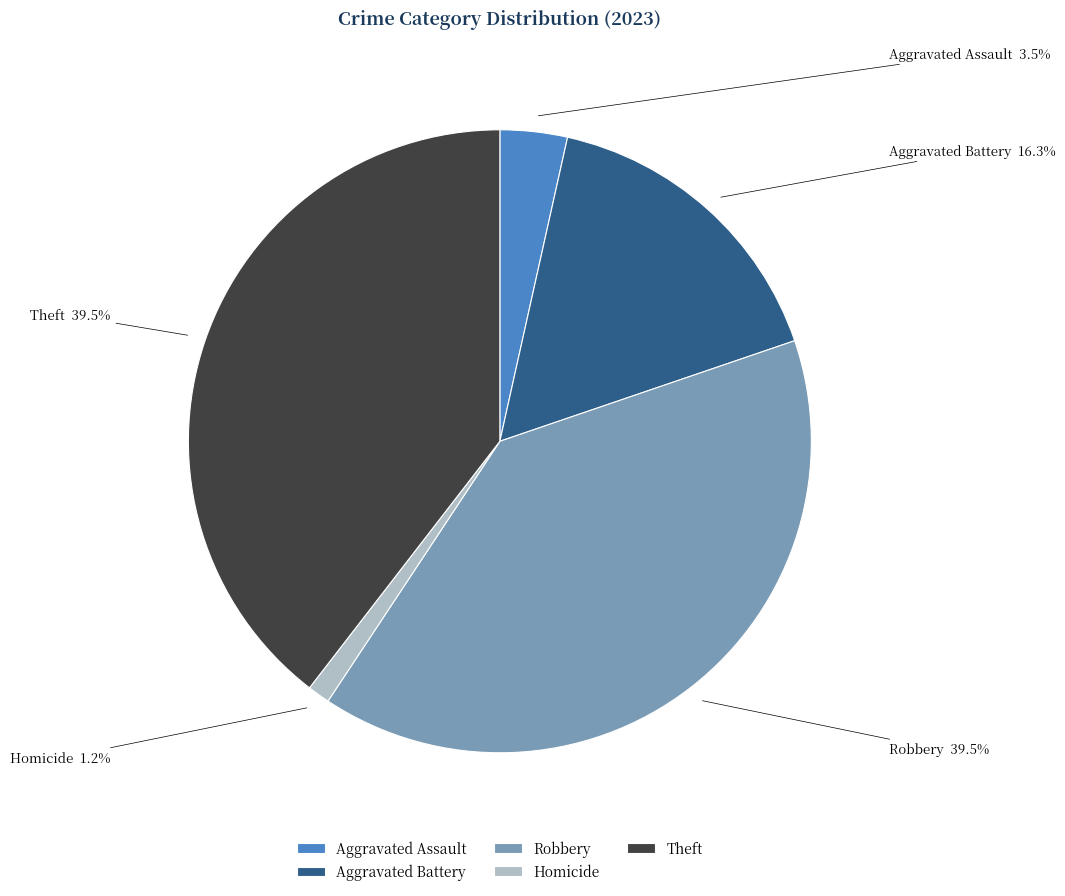

To the nearest percent, what is the combined percentage of Aggravated Assault and Aggravated Battery?

20%